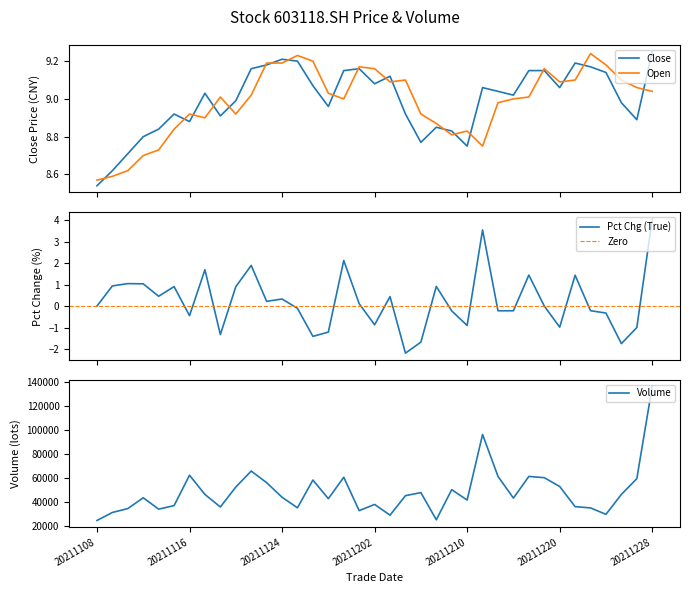

What is the value of the open point at the 36th from the left?

9.1